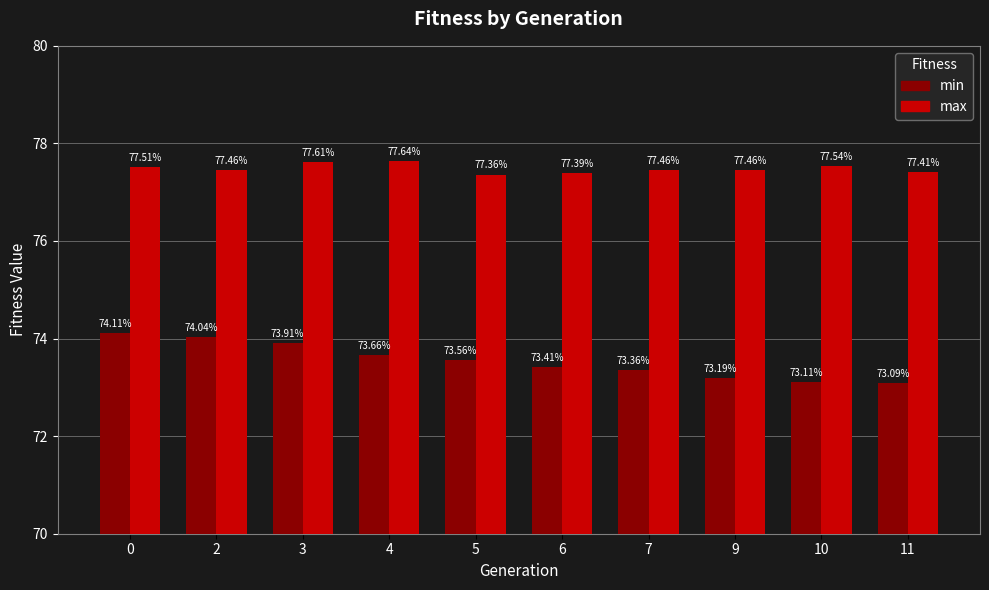

What is the sum of all min values?

735.4